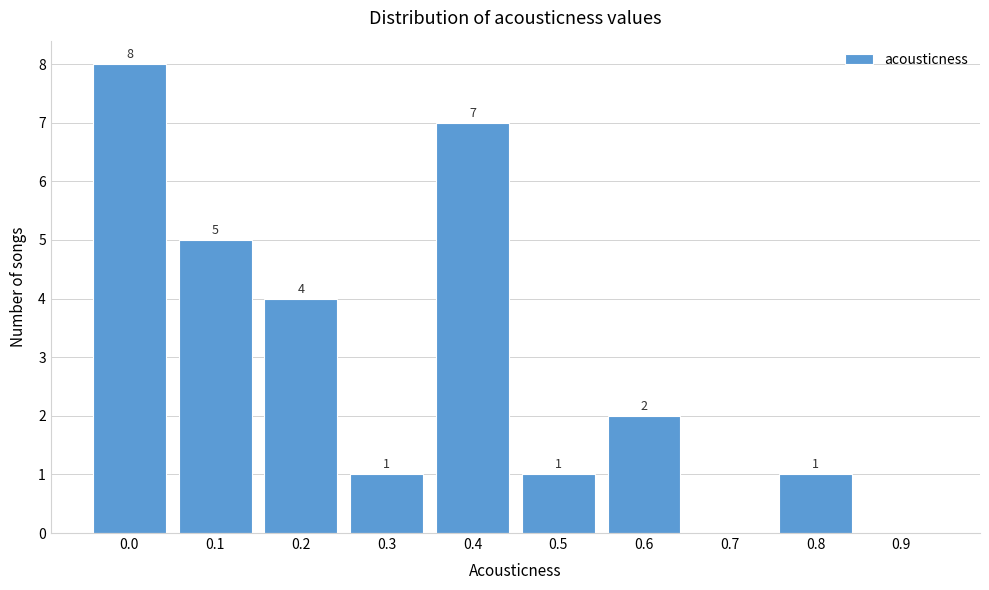

Reading left to right, what are all the values shown in this chart?

0.0=8	0.1=5	0.2=4	0.3=1	0.4=7	0.5=1	0.6=2	0.7=0	0.8=1	0.9=0